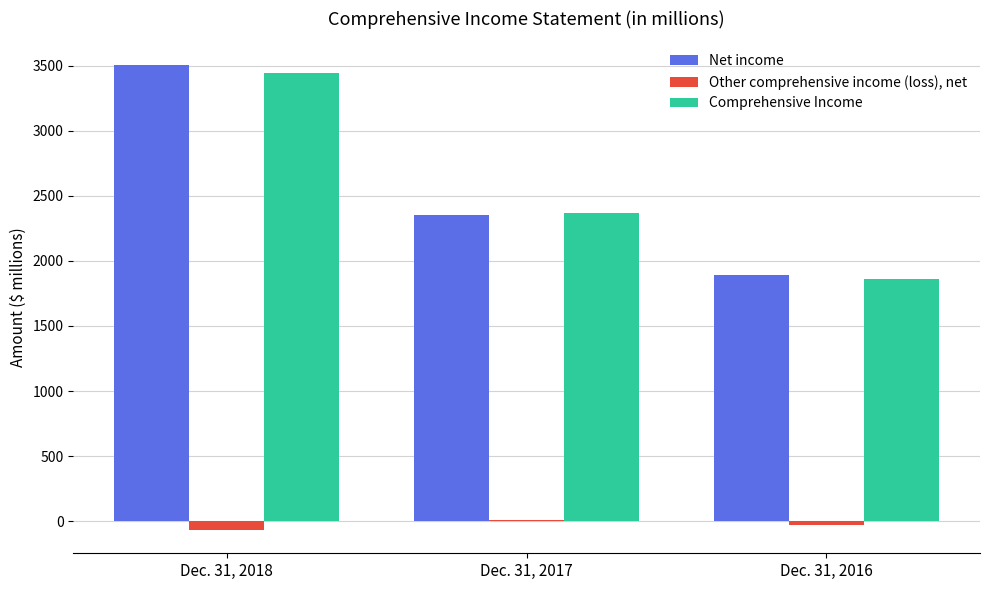

Reading right to left, list all the values displayed in this chart.

Net income: Dec. 31, 2016=1889	Dec. 31, 2017=2354	Dec. 31, 2018=3507
Other comprehensive income (loss), net: Dec. 31, 2016=-29	Dec. 31, 2017=11	Dec. 31, 2018=-67
Comprehensive Income: Dec. 31, 2016=1860	Dec. 31, 2017=2365	Dec. 31, 2018=3440